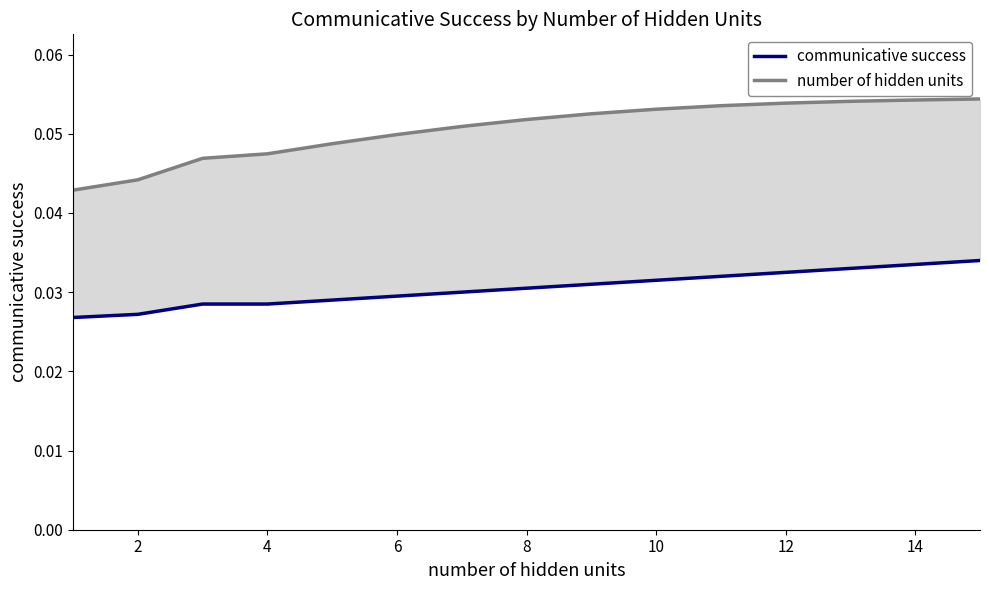

At how many categories does at least one series exceed 0?

15